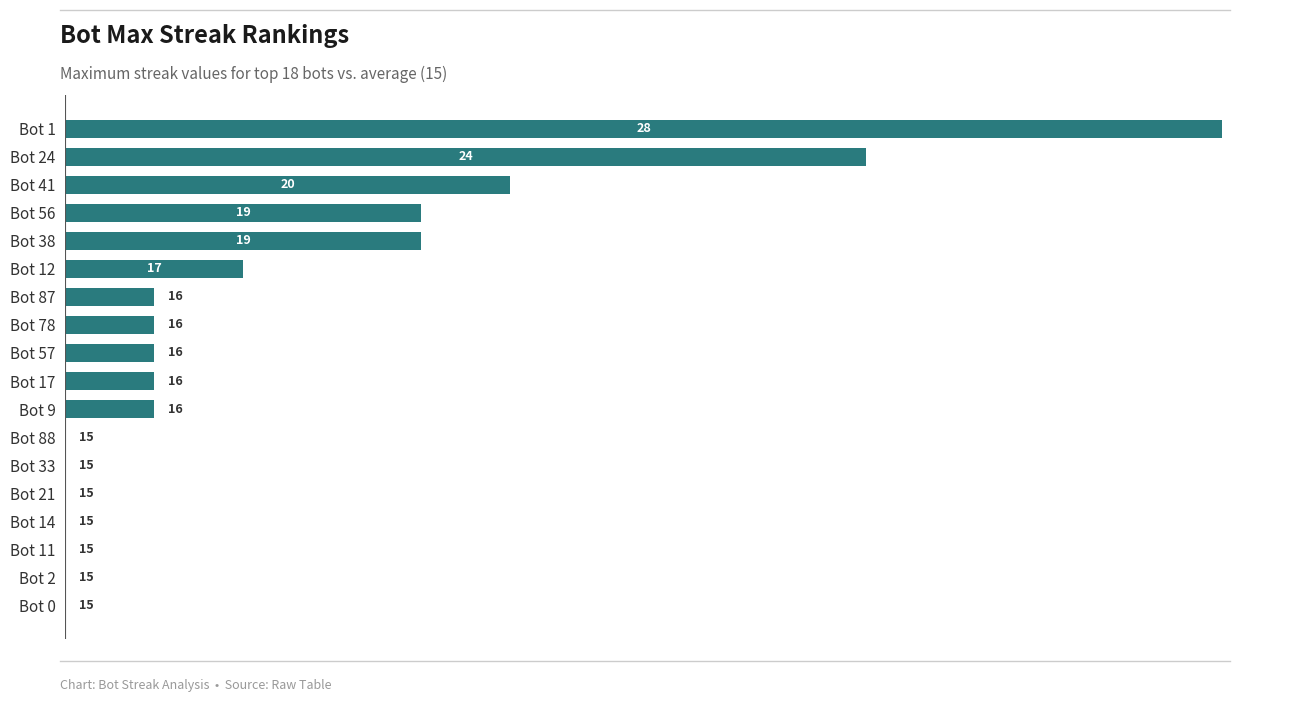

At which category does the chart reach its minimum across all series?

Bot 88